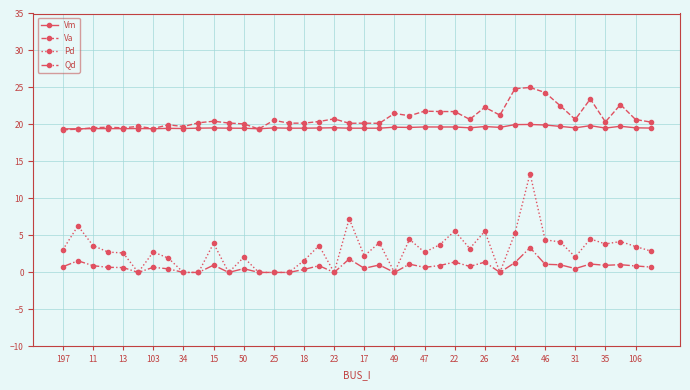

True or false: Vm and Qd cross at least once.

False